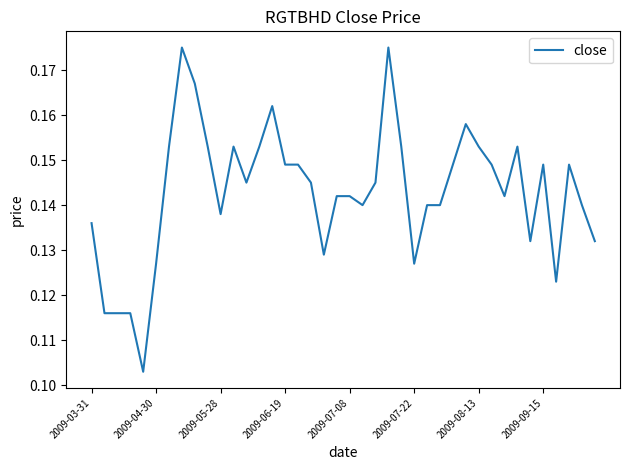

Reading left to right, extract all data points from this chart.

0.1	0.1	0.1	0.1	0.1	0.1	0.2	0.2	0.2	0.2	0.1	0.2	0.1	0.2	0.2	0.1	0.1	0.1	0.1	0.1	0.1	0.1	0.1	0.2	0.2	0.1	0.1	0.1	0.1	0.2	0.2	0.1	0.1	0.2	0.1	0.1	0.1	0.1	0.1	0.1